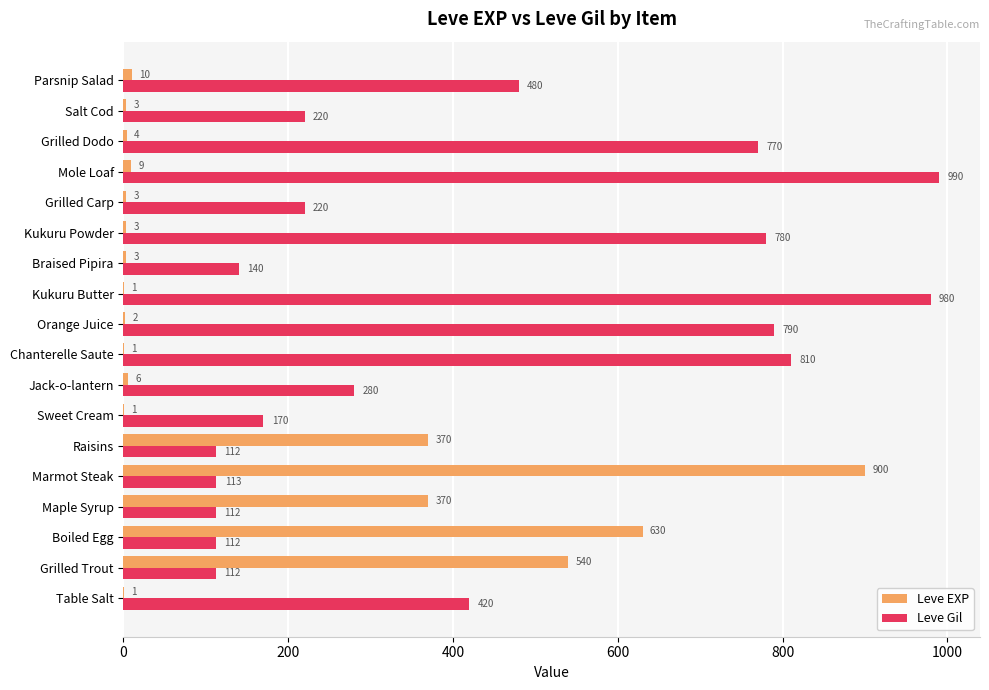

True or false: Leve Gil has a value of 450 at Kukuru Powder.

False